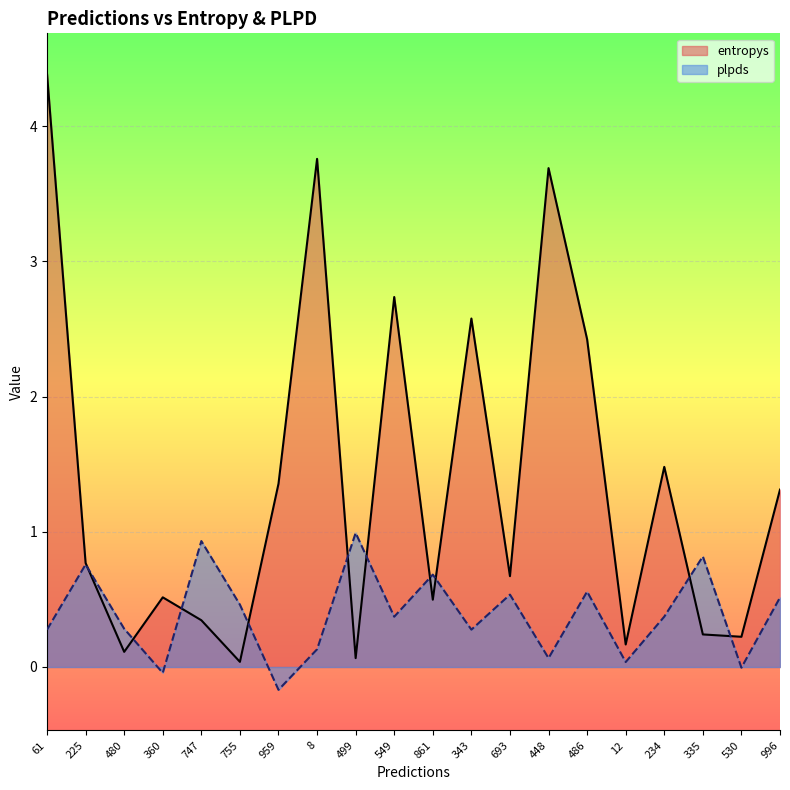

In plpds, how many points are higher than both neighbors (excluding endpoints)?

7